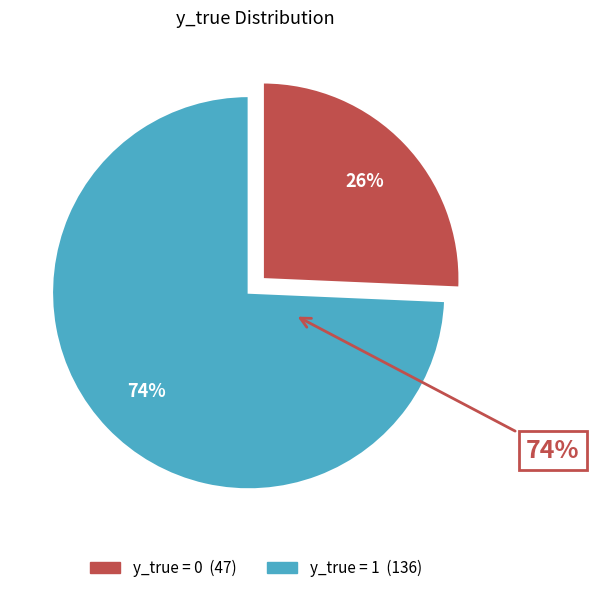

The y_true = 1 slice represents 74% of the pie. True or false?

True